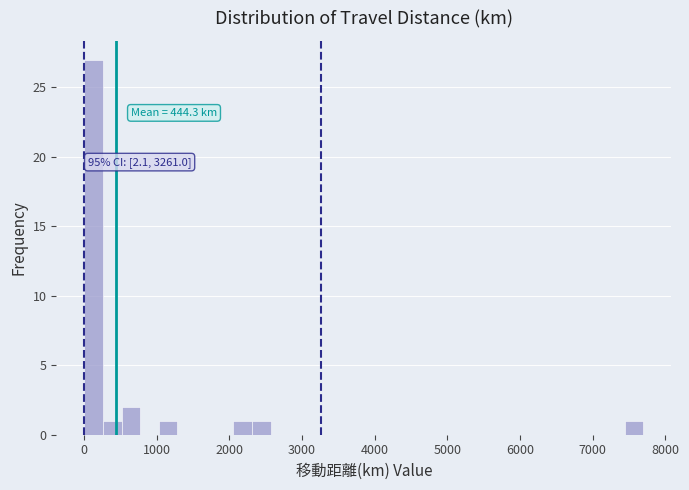

Around what value on the x-axis is the tallest bar? Give the approximate position of its centre, as read against the axis.

100